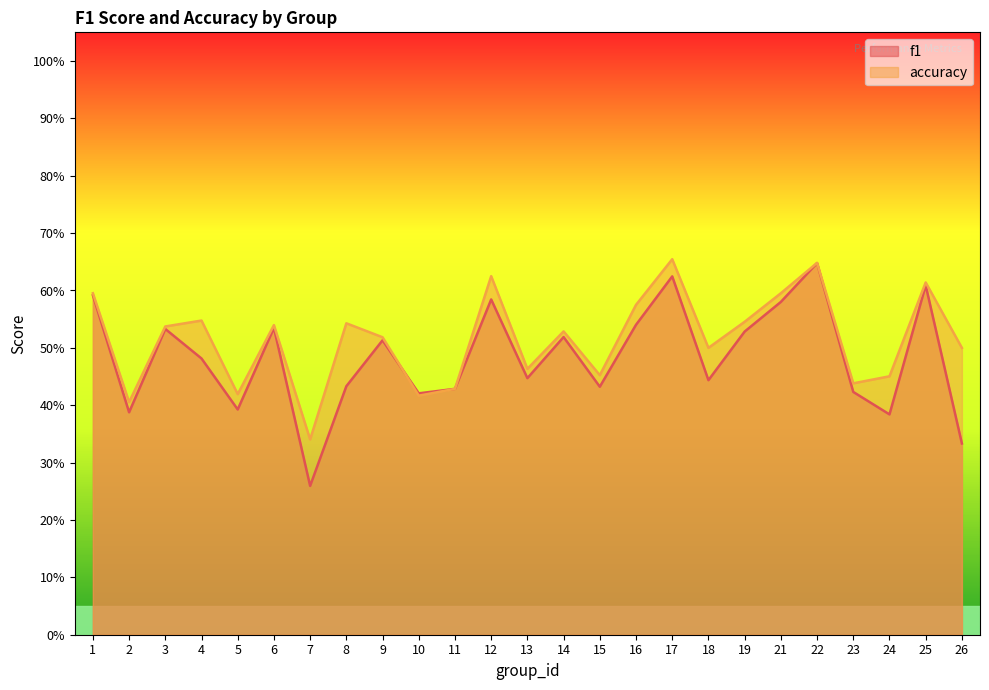

Count the f1 values in the range 0 to 1.

25